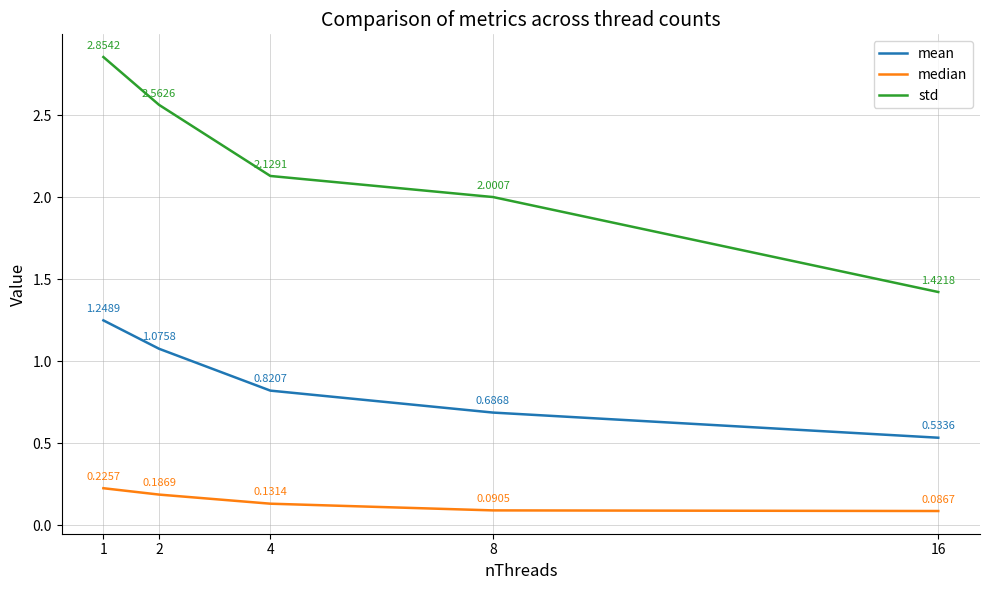

How many lines are shown in the chart?

3